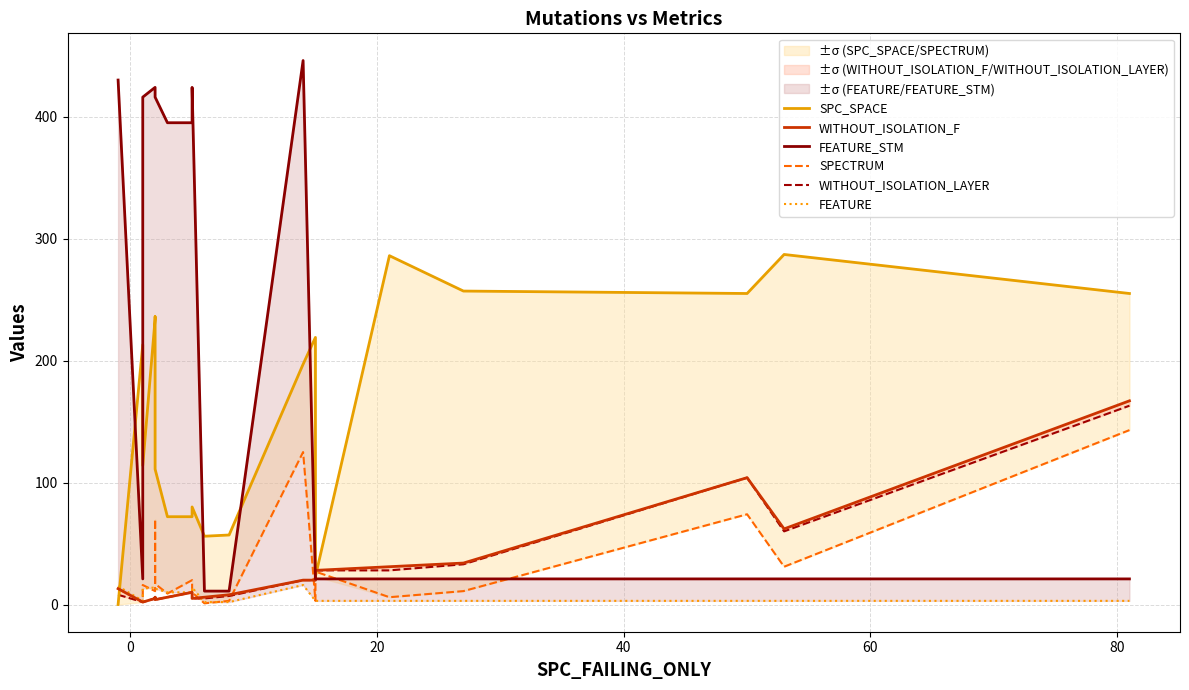

Which series has the widest spread of values?

FEATURE_STM